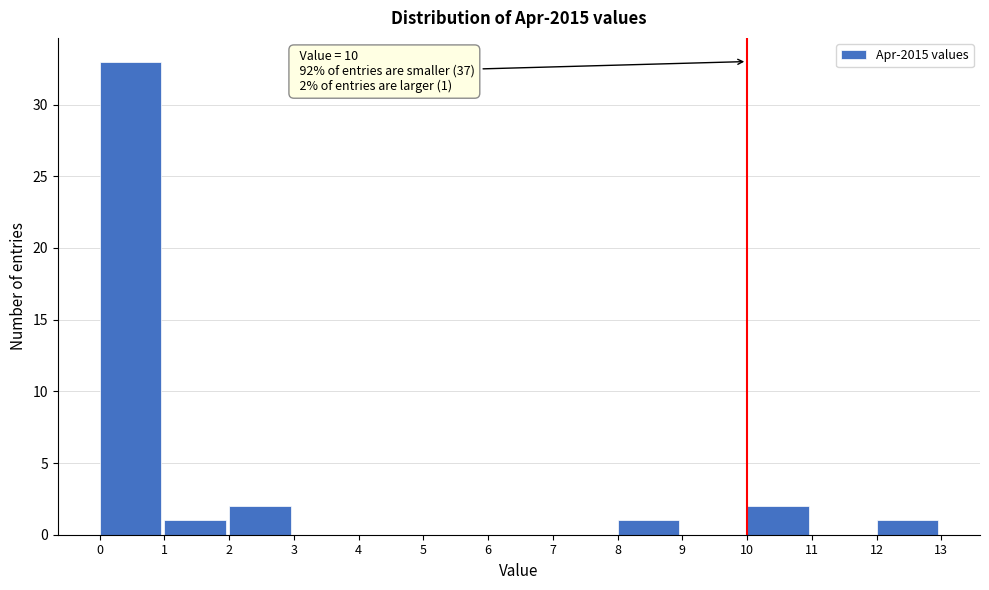

Which range on the x-axis has the tallest bar?

0 to 1